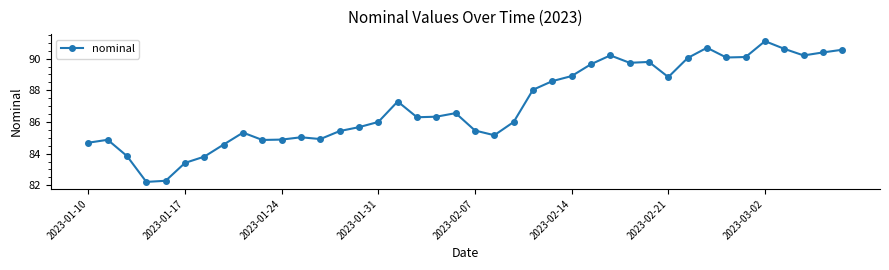

What is the value of the 21st point from the left?

85.5